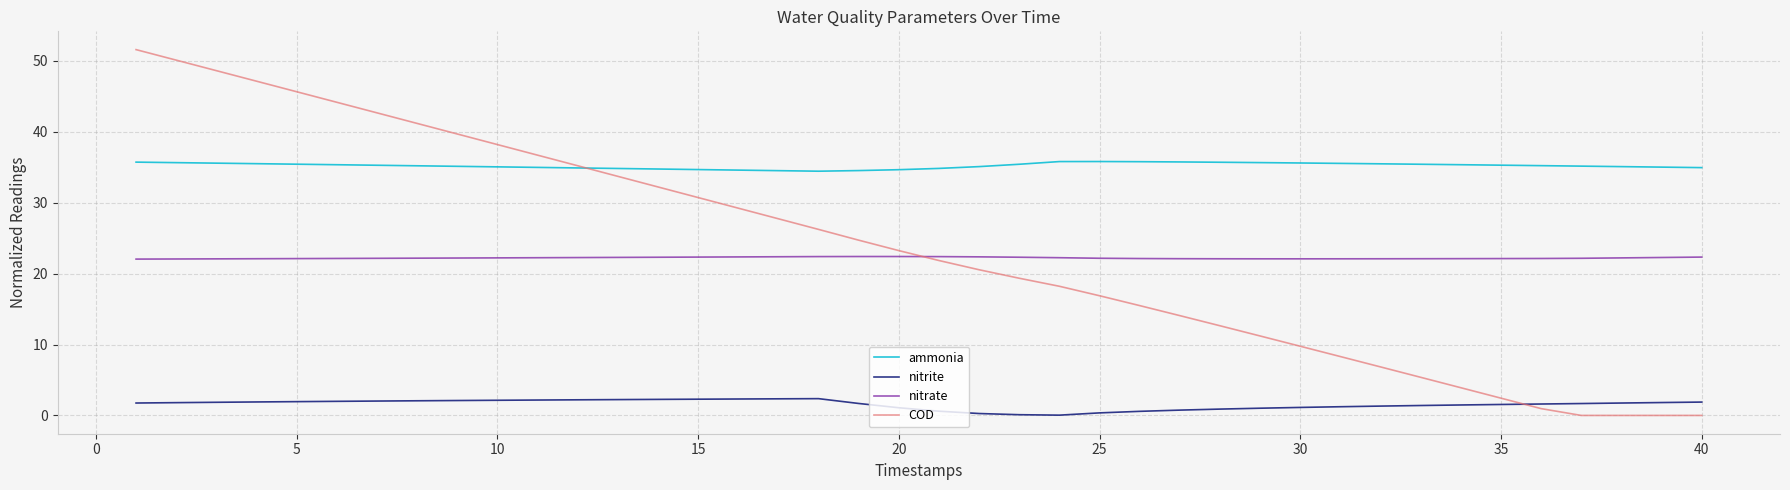

What is the highest value of the nitrate series?

22.4